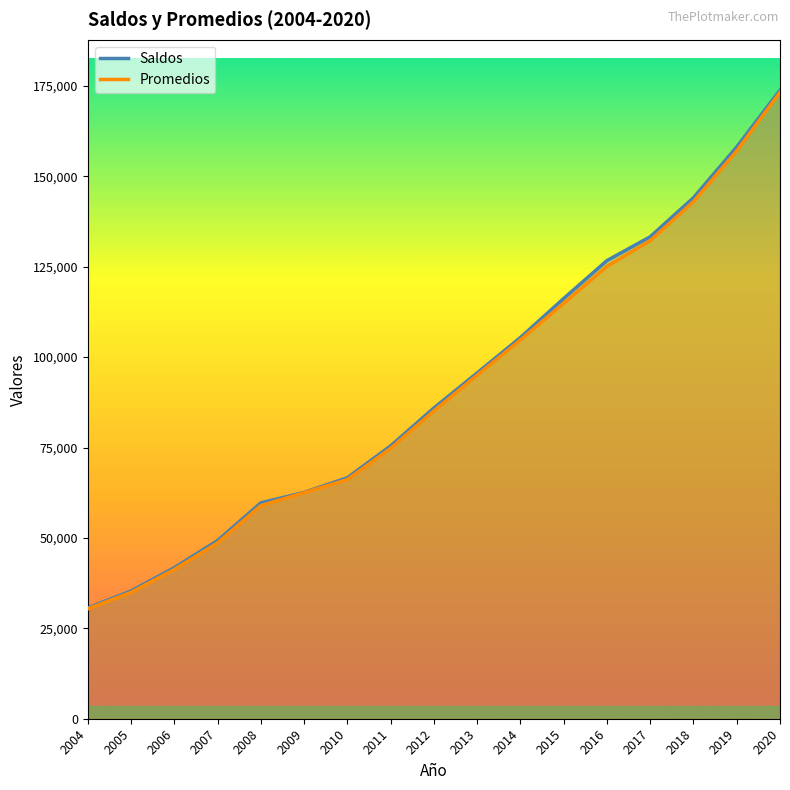

How many data points in Promedios are above 85124?

8